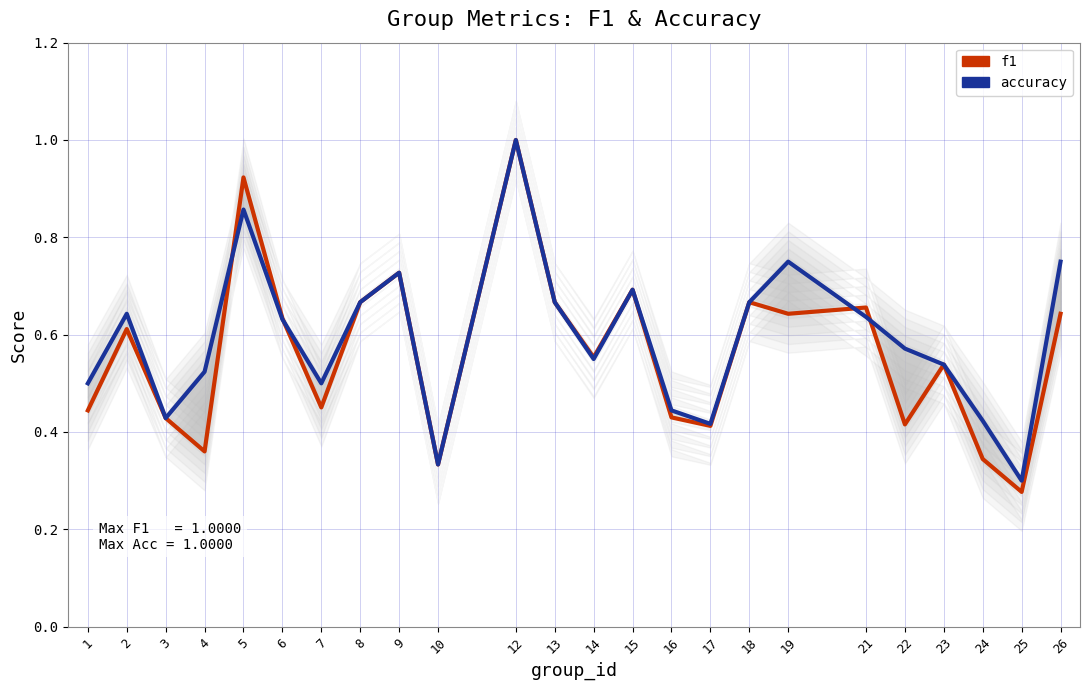

Between which two adjacent categories do accuracy and f1 first intersect?

4 and 5